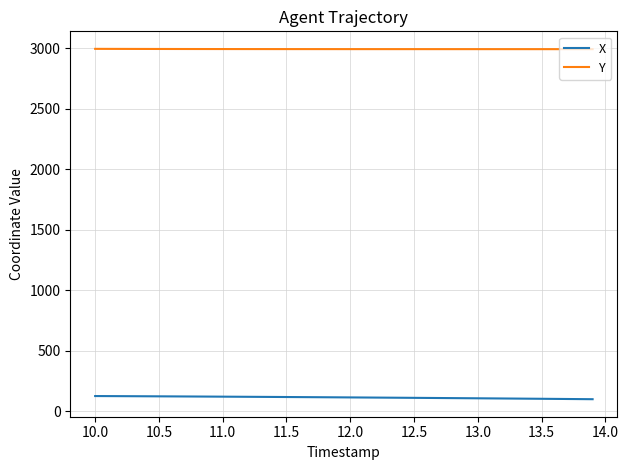

What is the maximum value for X?

124.5